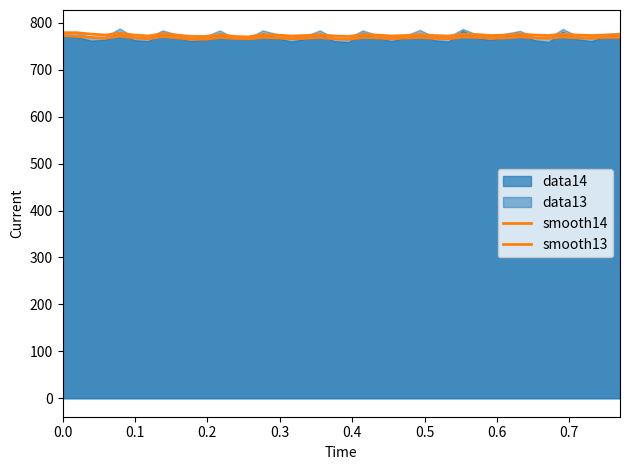

Which series has the largest total across all categories?

smooth13